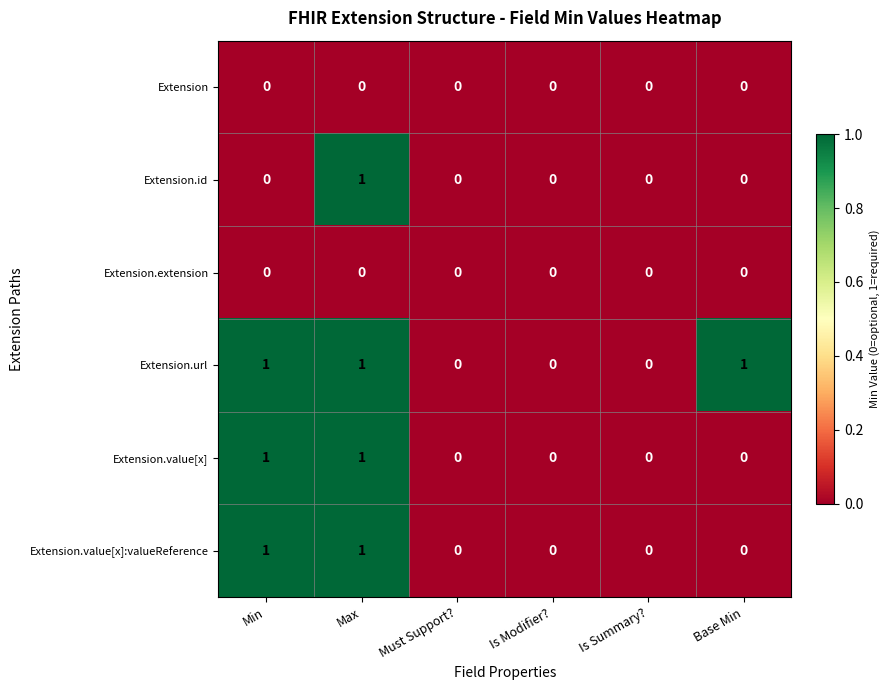

How many Extension.value[x] values are between 0 and 1?

6